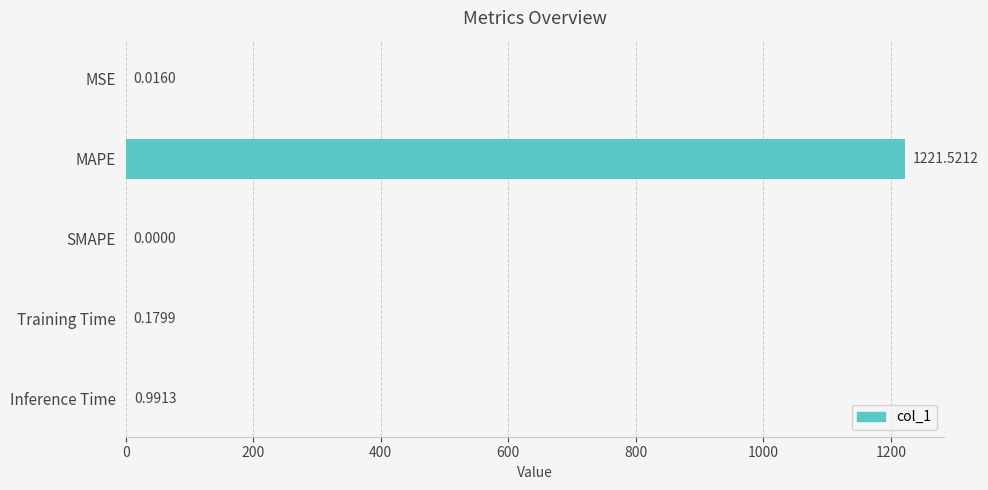

What is the sum of all values?

1222.7